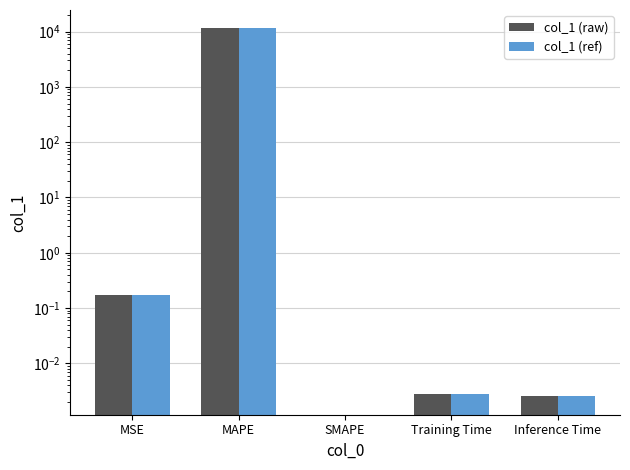

How many bars are there in total?

10